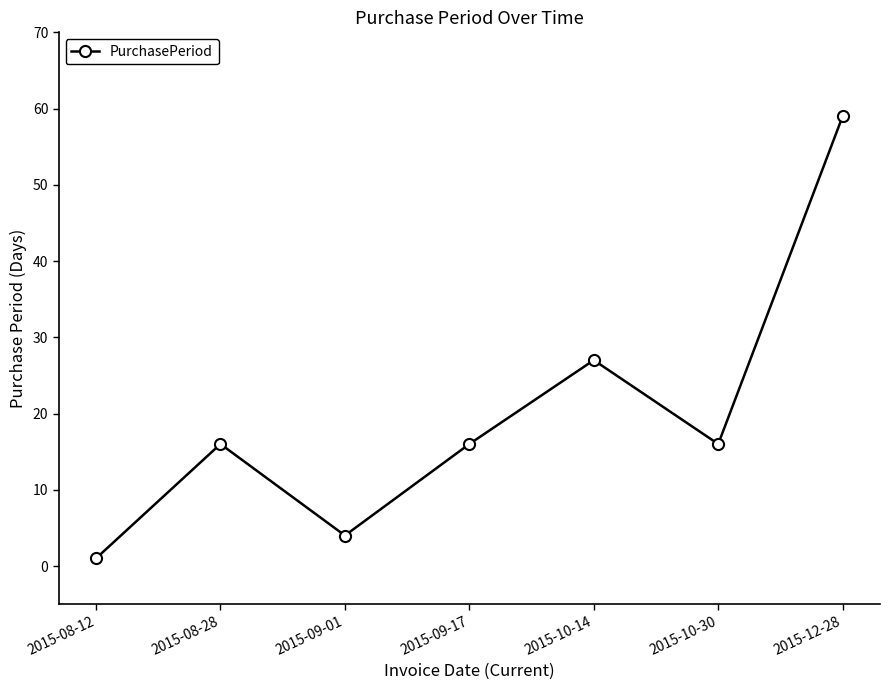

Reading right to left, extract all data points from this chart.

2015-12-28=59	2015-10-30=16	2015-10-14=27	2015-09-17=16	2015-09-01=4	2015-08-28=16	2015-08-12=1